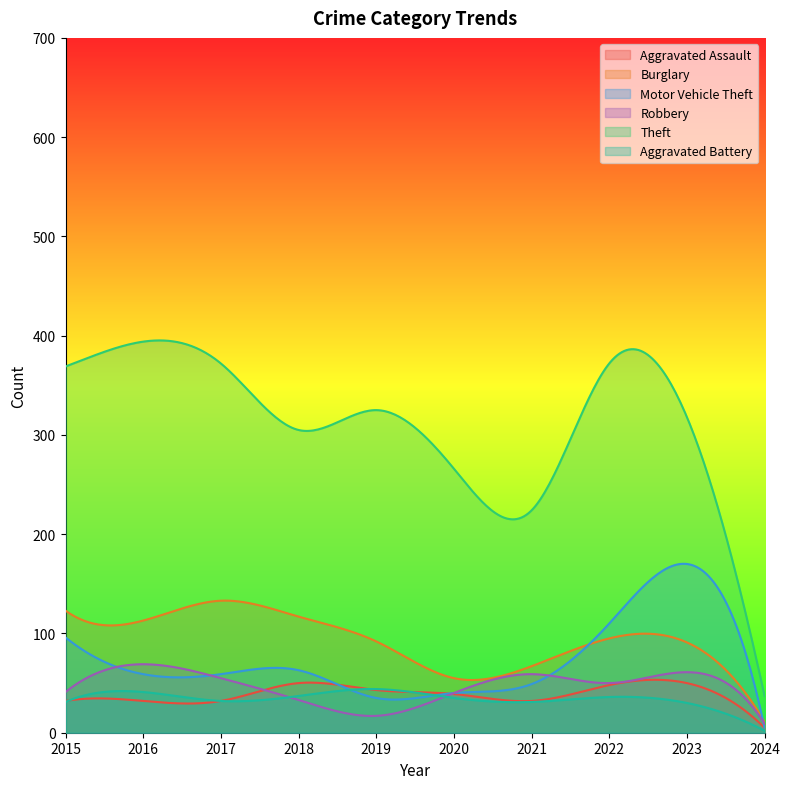

What is the value of the Theft point at the 6th from the left?

266